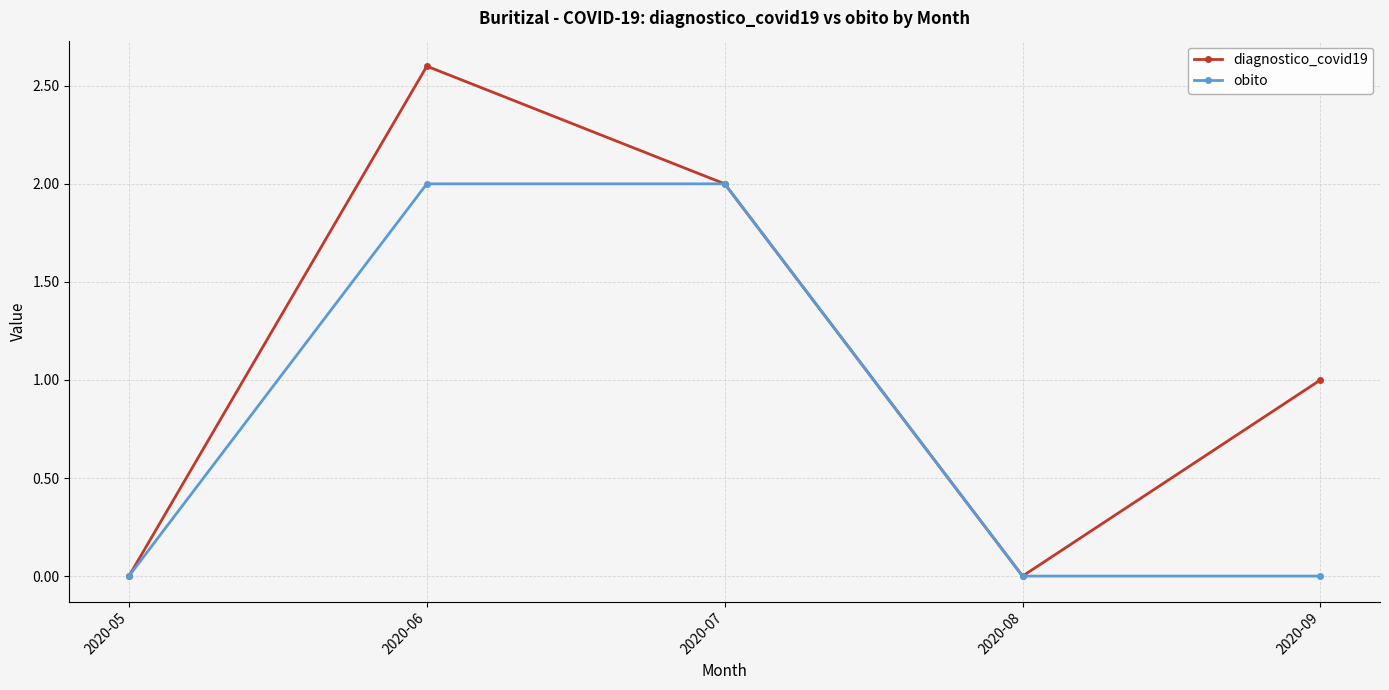

What value does the obito series have at 2020-06?

2.0